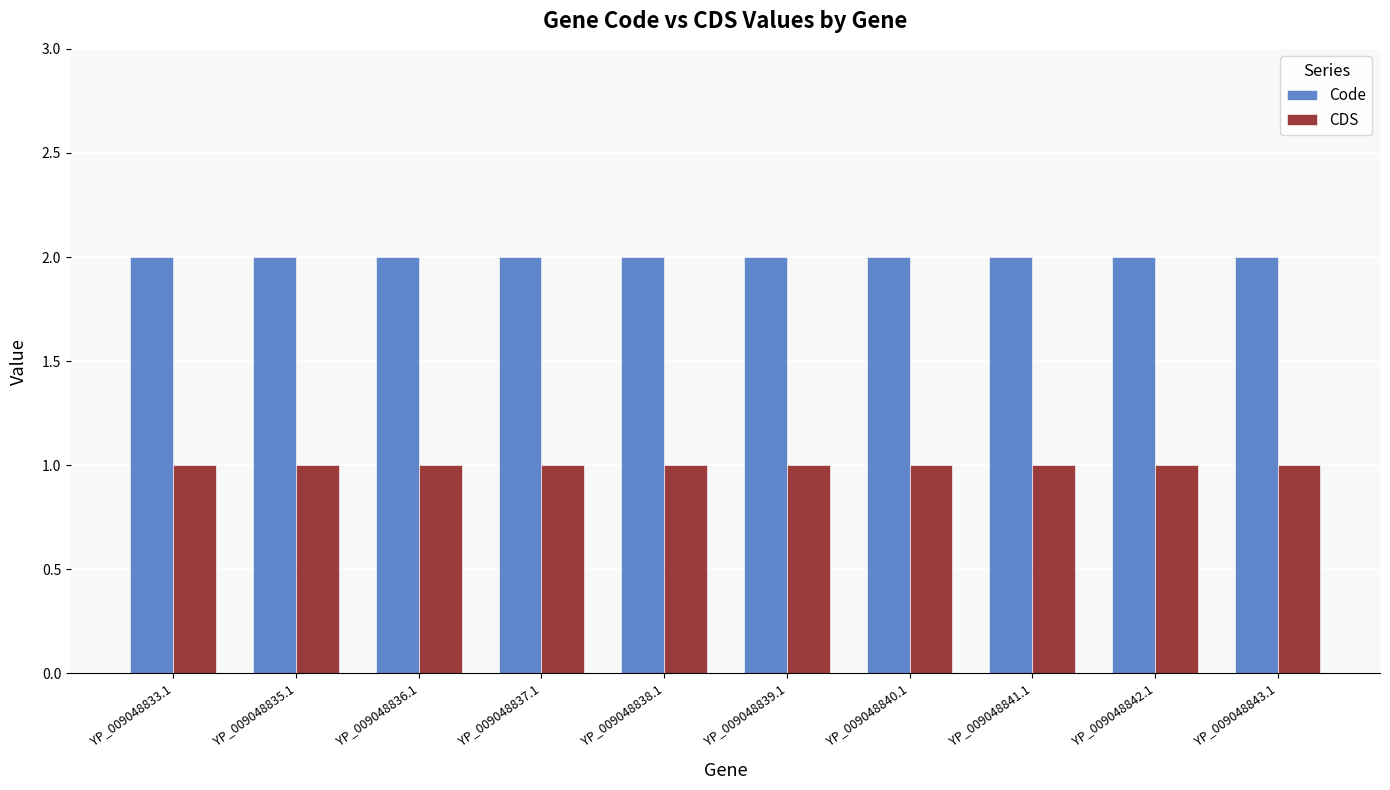

What is the value of the Code bar at the 8th from the left?

2